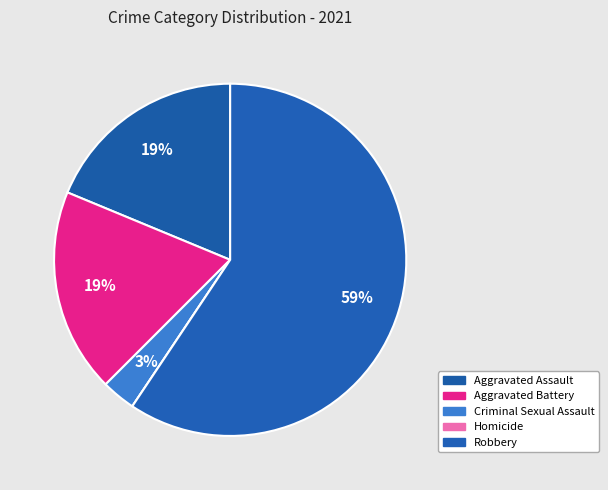

To the nearest percent, what is the average slice percentage?

20%